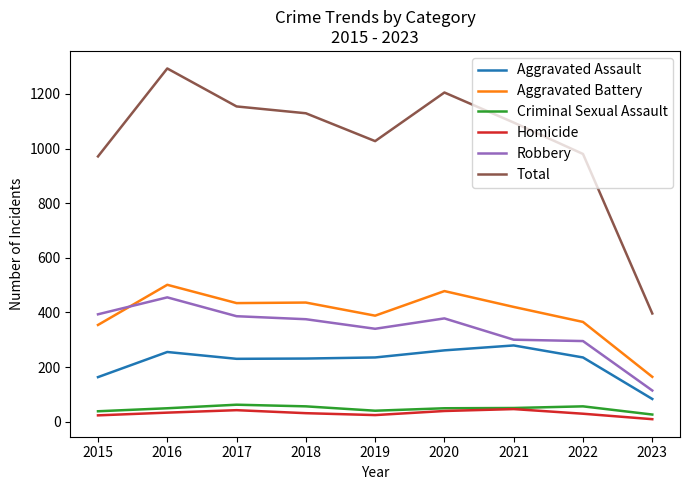

Rank the series at 2015 from lowest to highest value.

Homicide, Criminal Sexual Assault, Aggravated Assault, Aggravated Battery, Robbery, Total